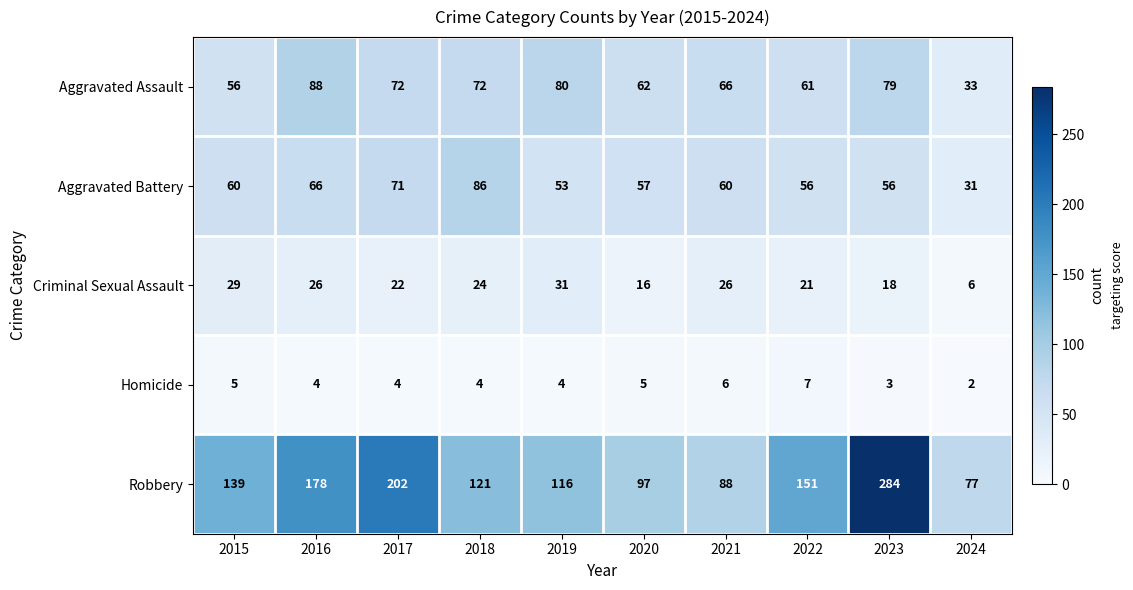

At which category does the chart reach its peak across all series?

2023